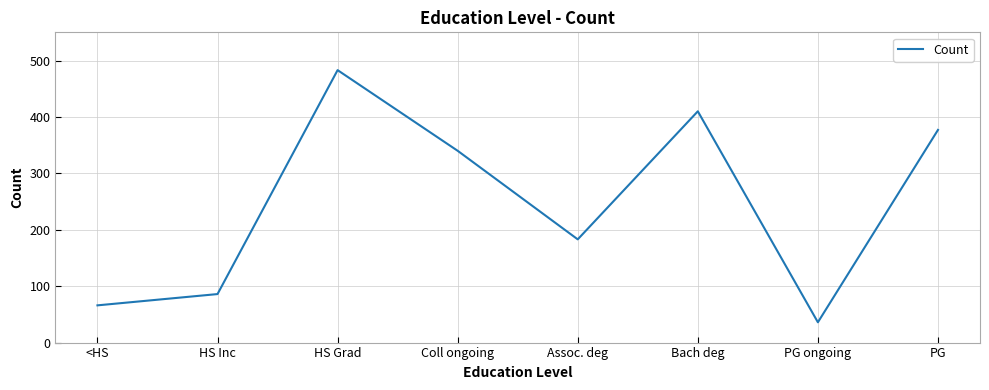

Approximately how many times larger is the value at HS Grad compared to Bach deg?

1.2